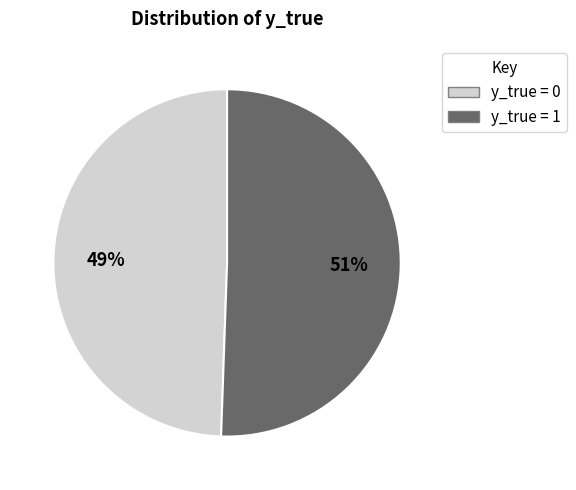

To the nearest percent, what is the average slice percentage?

50%